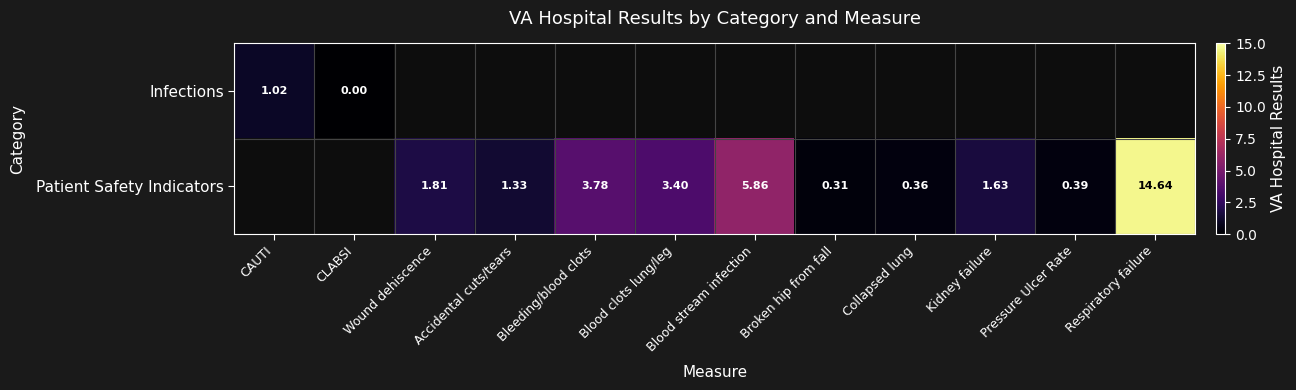

Is the value of Patient Safety Indicators at Respiratory failure greater than the value of Infections at CLABSI?

Yes